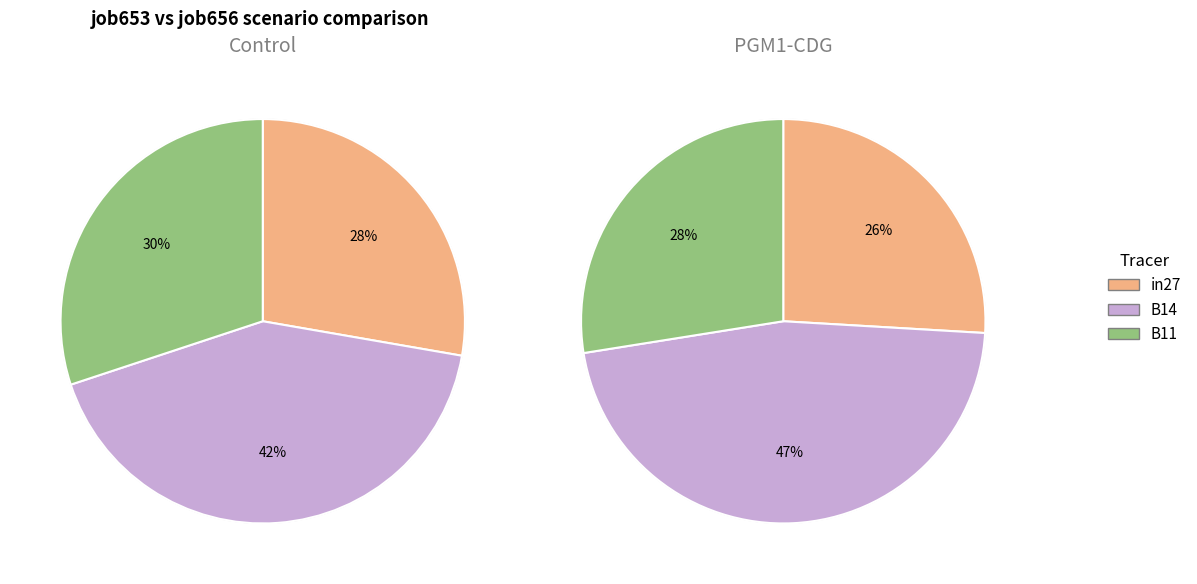

What is the difference between the highest and lowest values at B11?

0.2